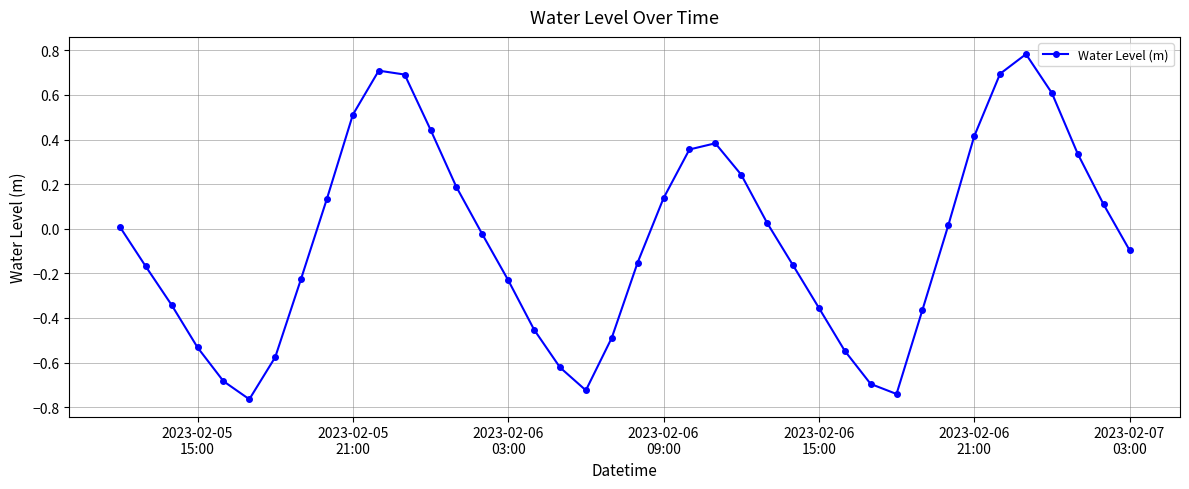

How many interior local valleys (lower than both neighbors) does the data have?

3